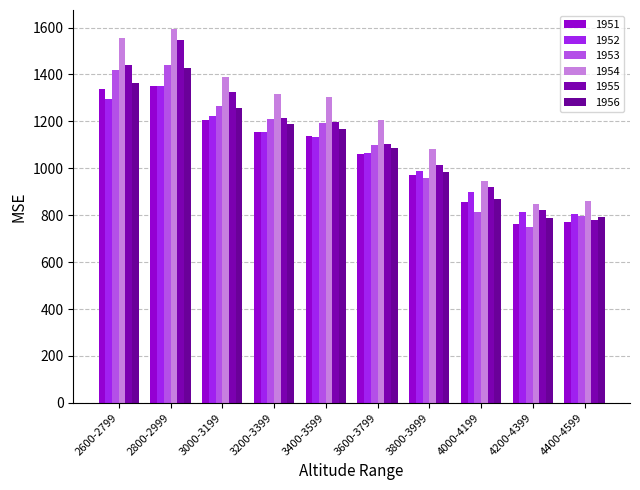

Which series has the largest total across all categories?

1954